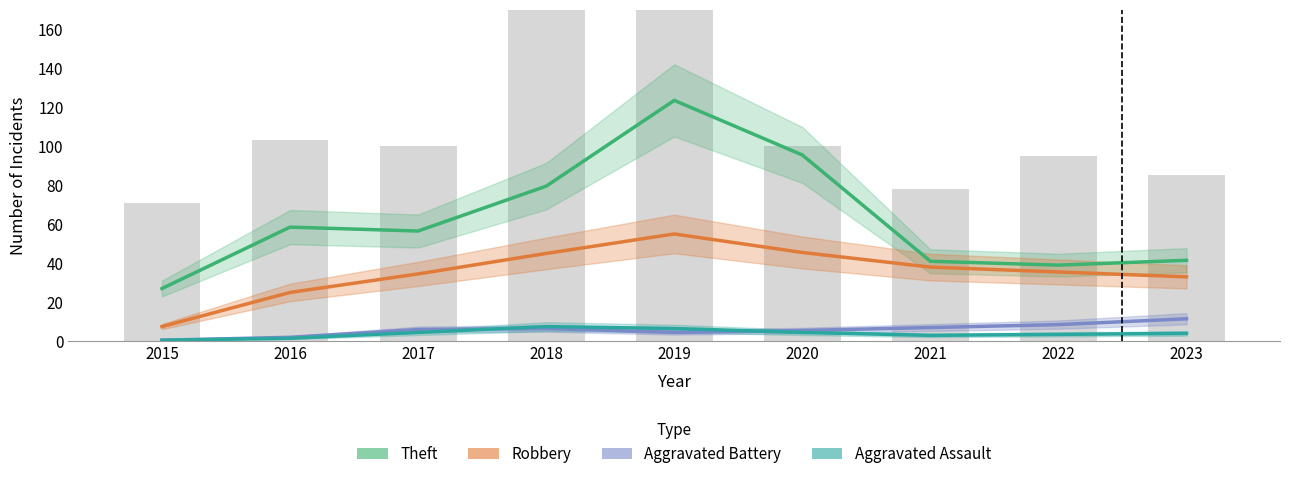

How many values in the Robbery series are below 35?

4